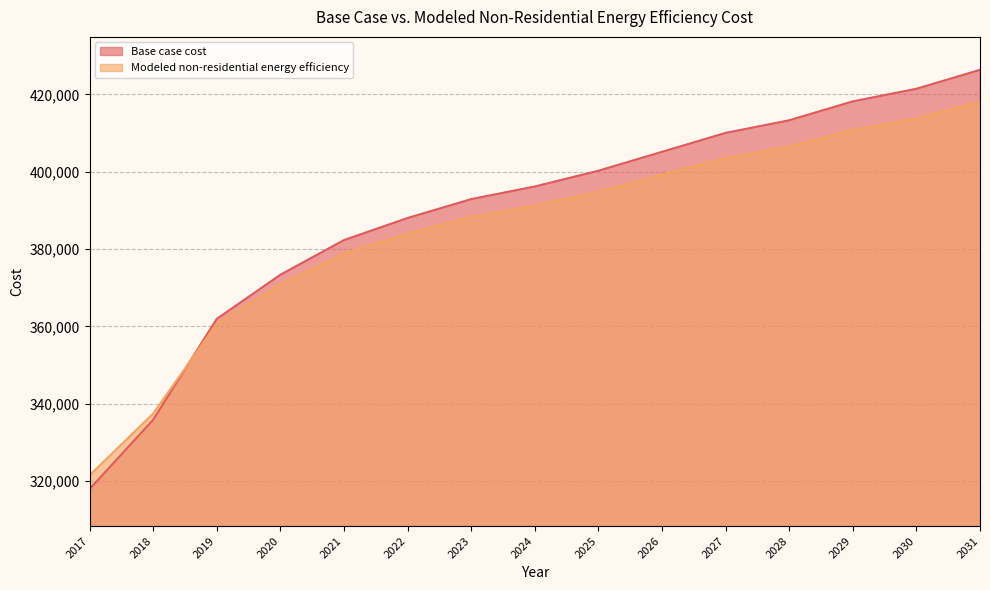

True or false: Modeled non-residential energy efficiency and Base case cost intersect in this chart.

True